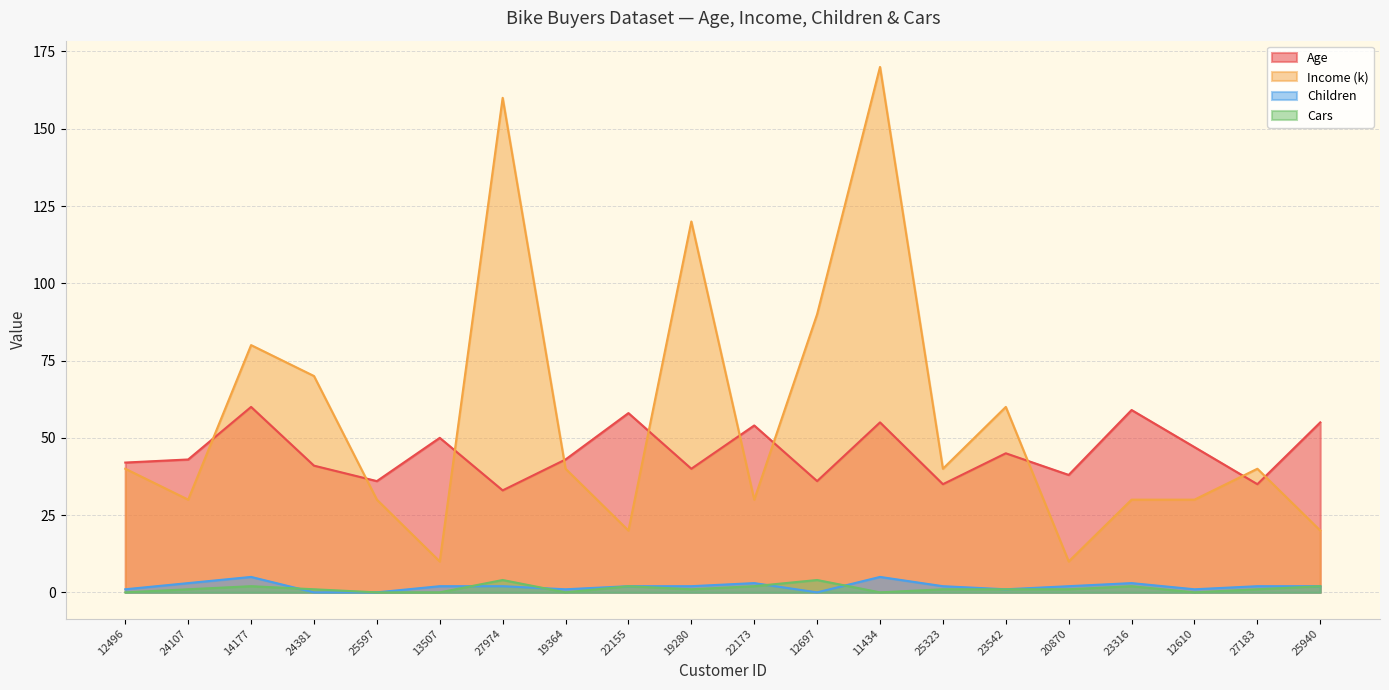

The Cars series shows 2 at 23316. True or false?

True